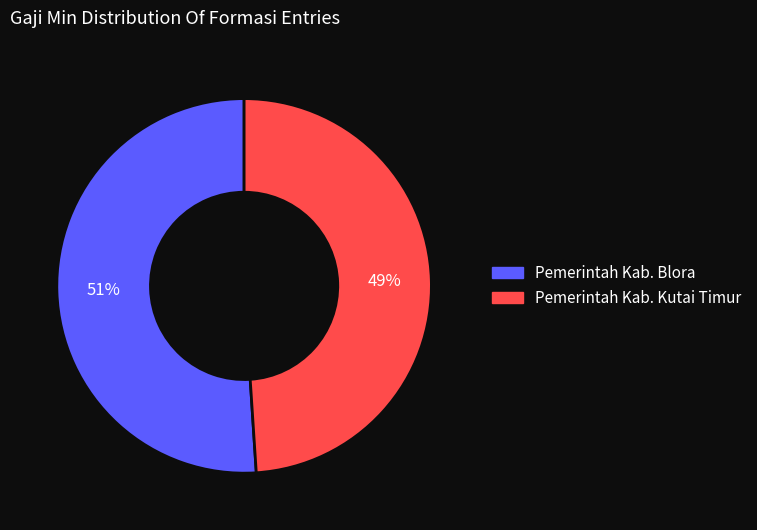

To the nearest percent, what portion does Pemerintah Kab. Kutai Timur represent?

49%